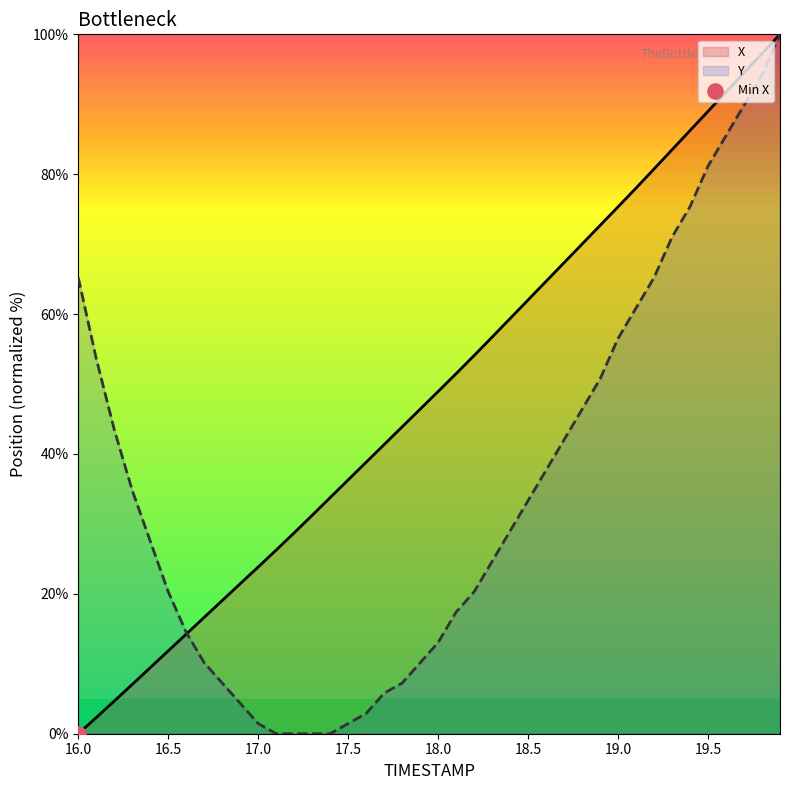

At how many categories does at least one series exceed 90?

4